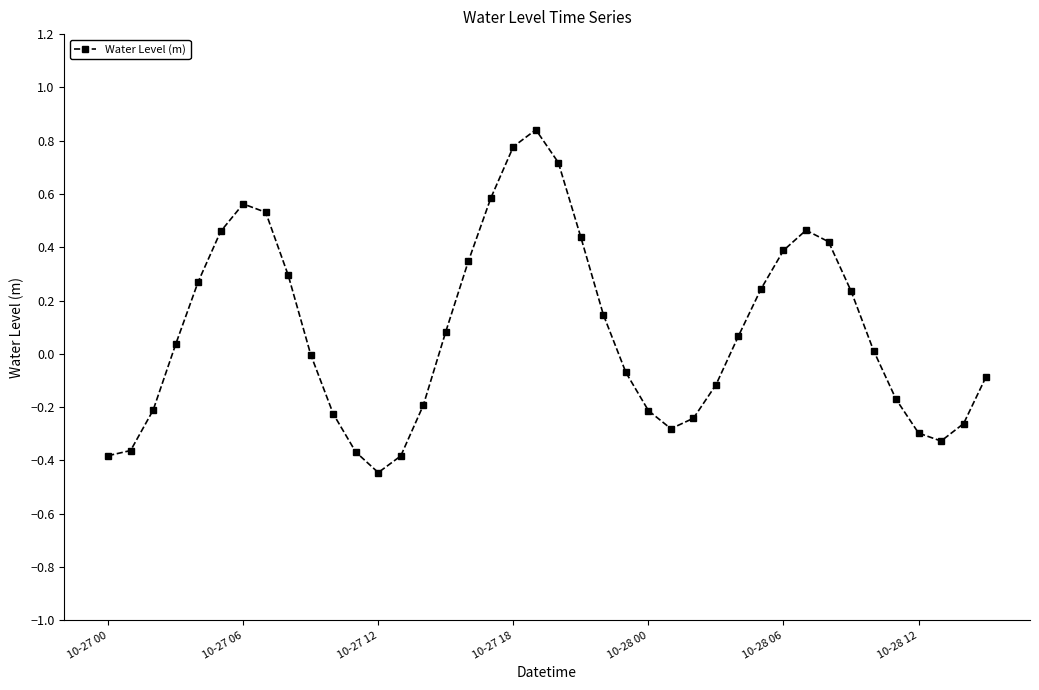

What is the sum of all values?

3.3